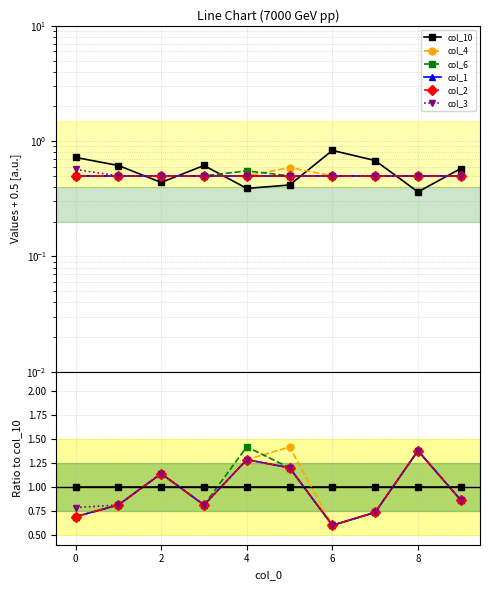

What is the highest value of the col_3 series?

1.4